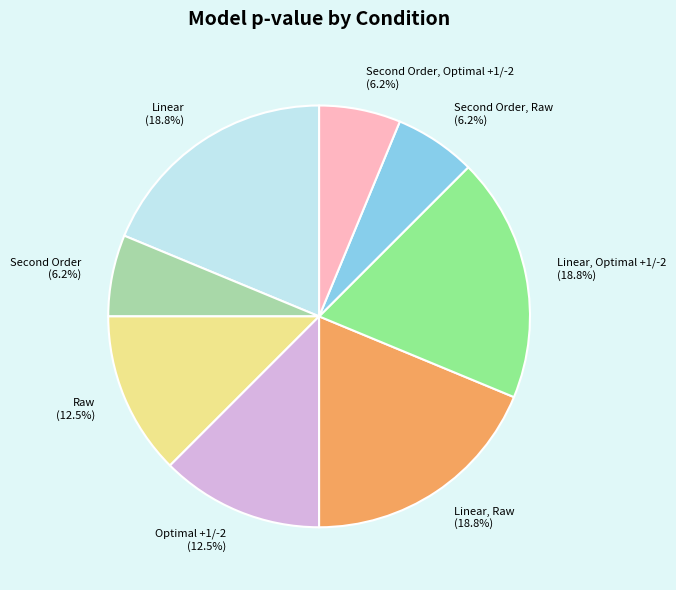

Is Optimal +1/-2 (12.5%) the majority of the pie?

No